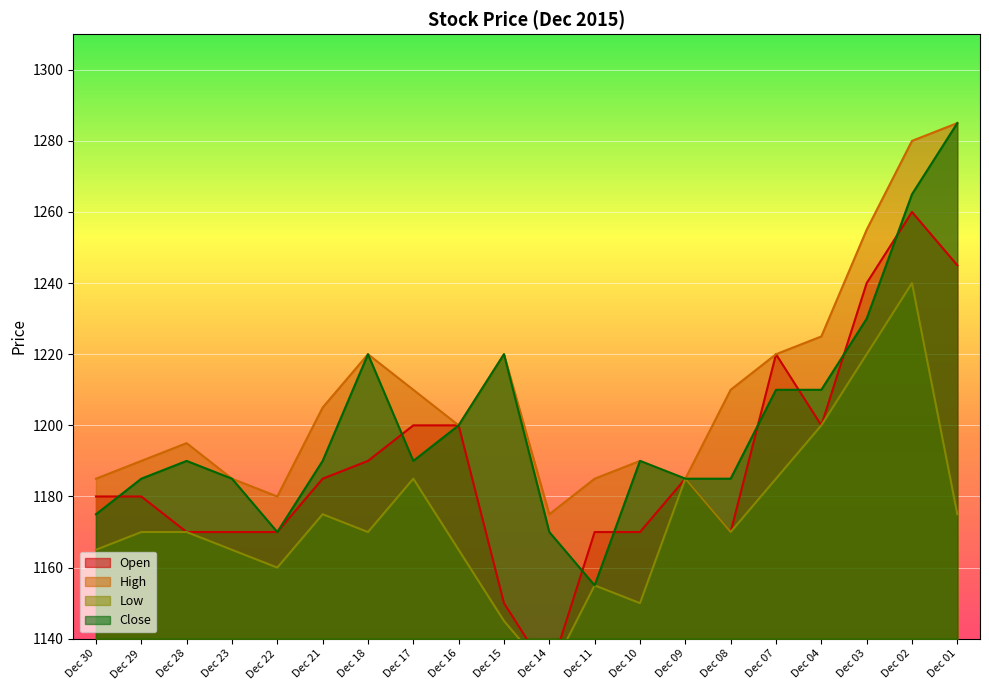

What is the greatest value displayed?

1285